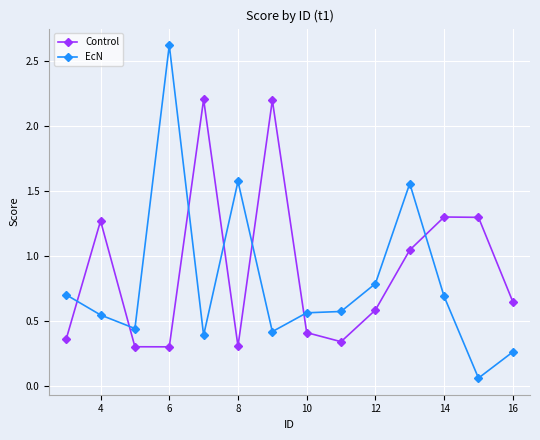

List the series in order of their peak value, highest first.

EcN, Control